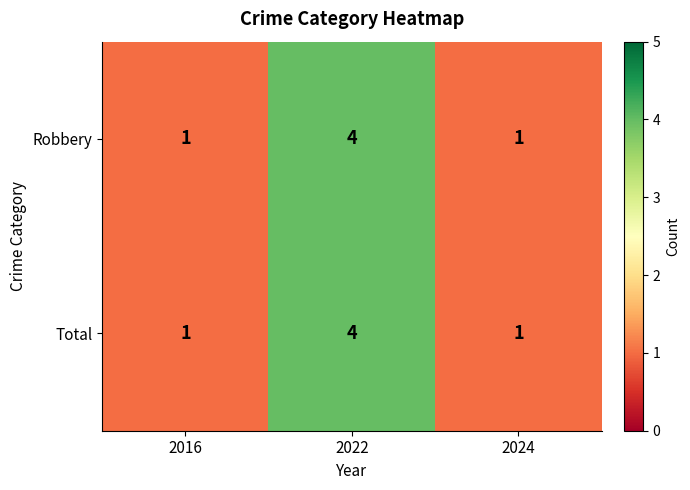

Which category has the highest value across all series?

2022